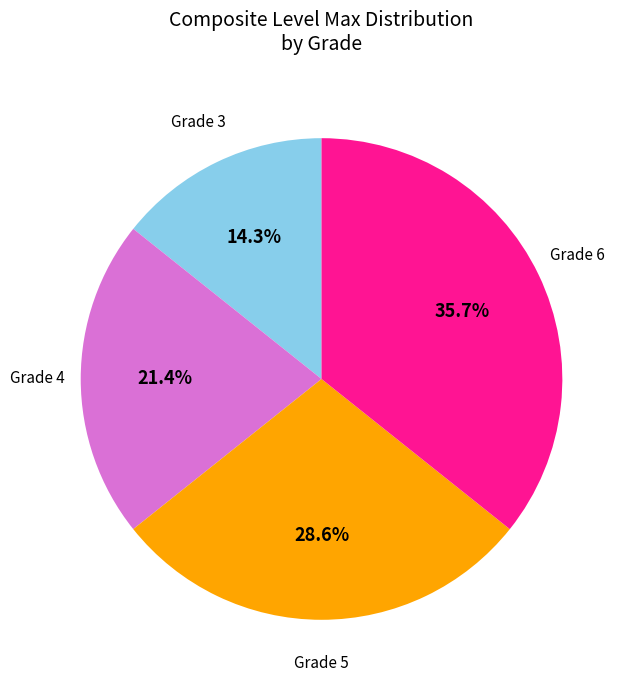

Rank the categories by value from highest to lowest.

Grade 6, Grade 5, Grade 4, Grade 3